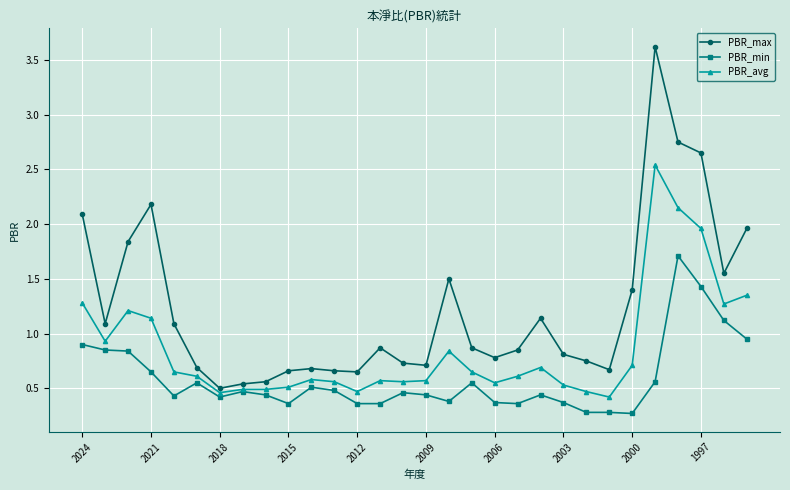

List the series in order of their overall mean, highest first.

PBR_max, PBR_avg, PBR_min